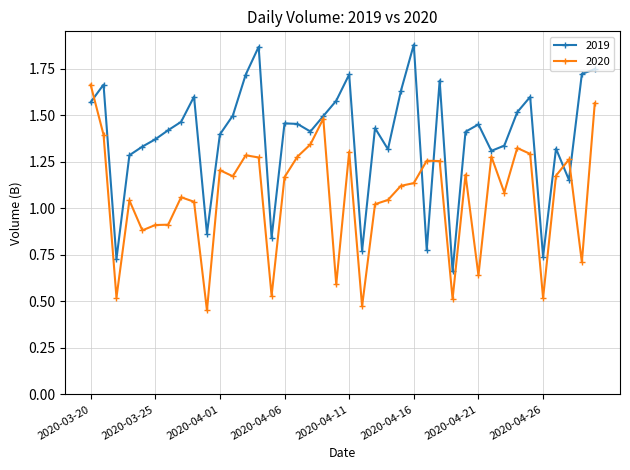

List the series in order of their overall mean, lowest first.

2020, 2019